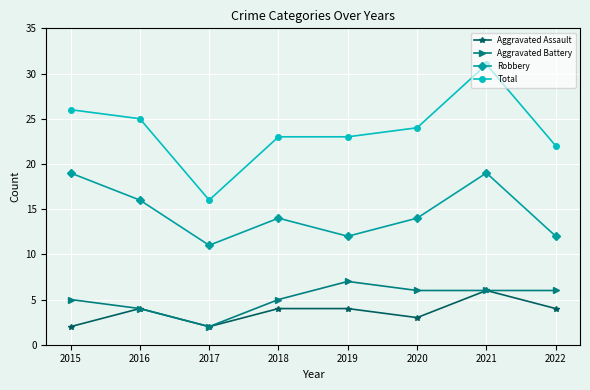

Reading left to right, what are all the values shown in this chart?

Aggravated Assault: 2015=2	2016=4	2017=2	2018=4	2019=4	2020=3	2021=6	2022=4
Aggravated Battery: 2015=5	2016=4	2017=2	2018=5	2019=7	2020=6	2021=6	2022=6
Robbery: 2015=19	2016=16	2017=11	2018=14	2019=12	2020=14	2021=19	2022=12
Total: 2015=26	2016=25	2017=16	2018=23	2019=23	2020=24	2021=31	2022=22